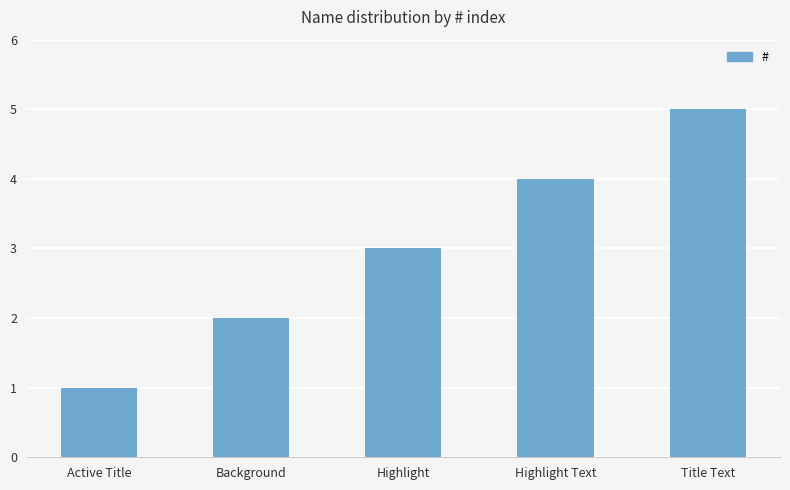

What is the sum of all values?

15